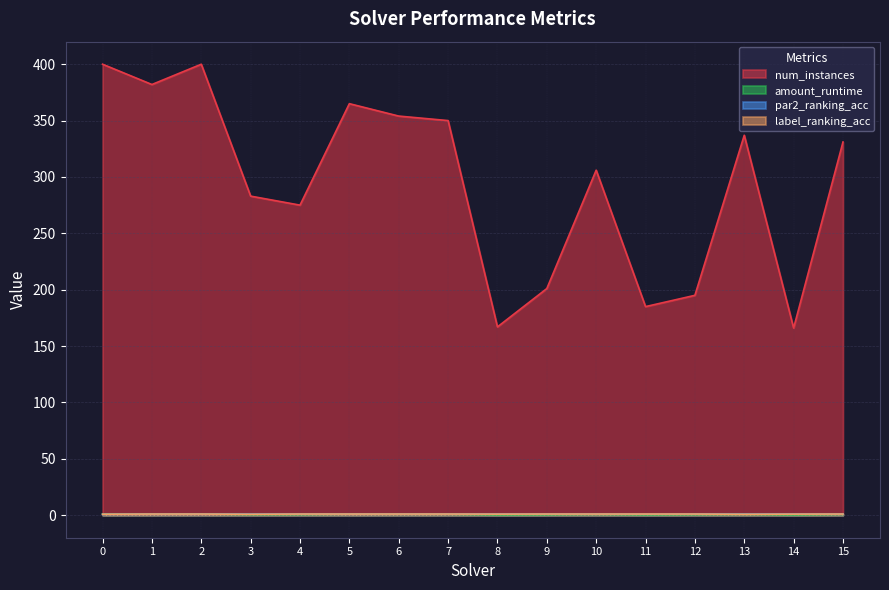

The num_instances series shows 195.0 at 12. True or false?

True